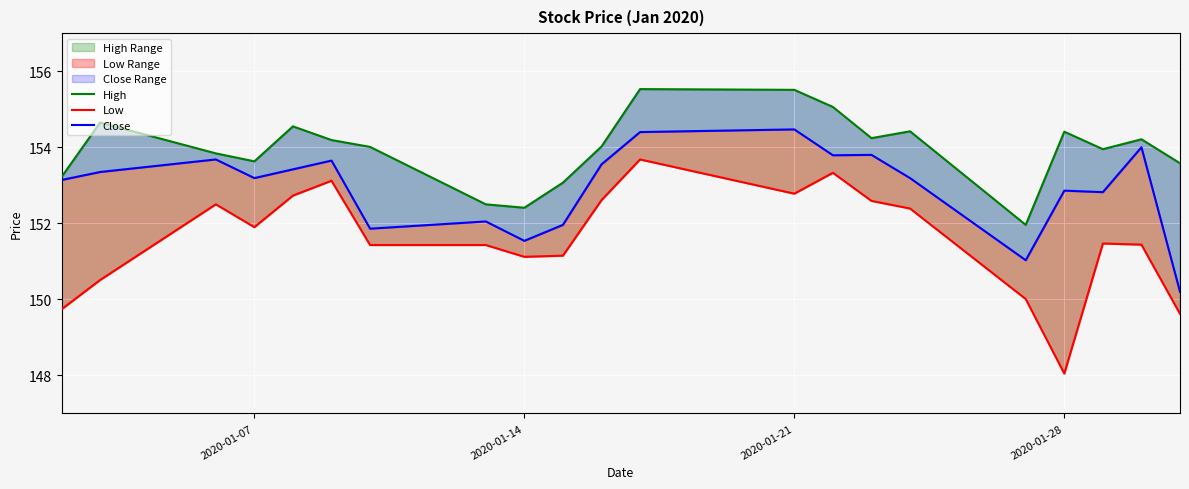

Which series has the widest spread of values?

Low